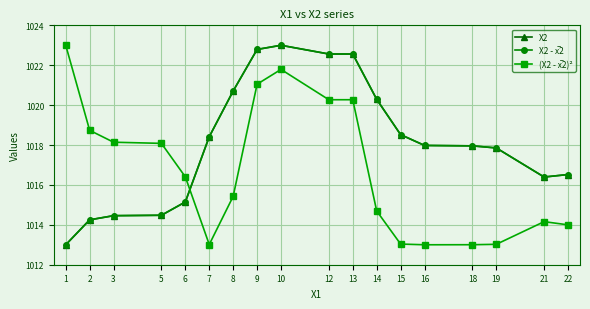

Which series has the largest total across all categories?

X2